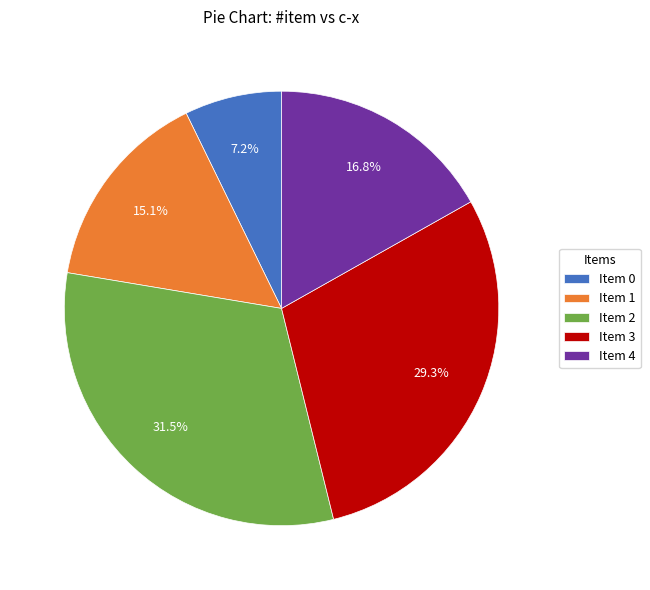

What percentage is NOT represented by Item 1?

84.9%